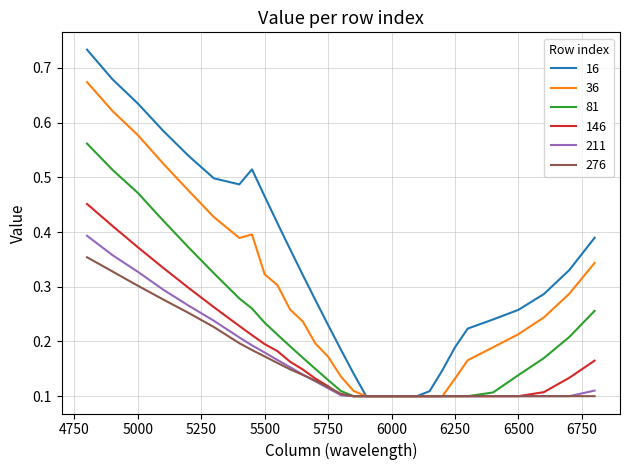

Which series has the largest total across all categories?

16